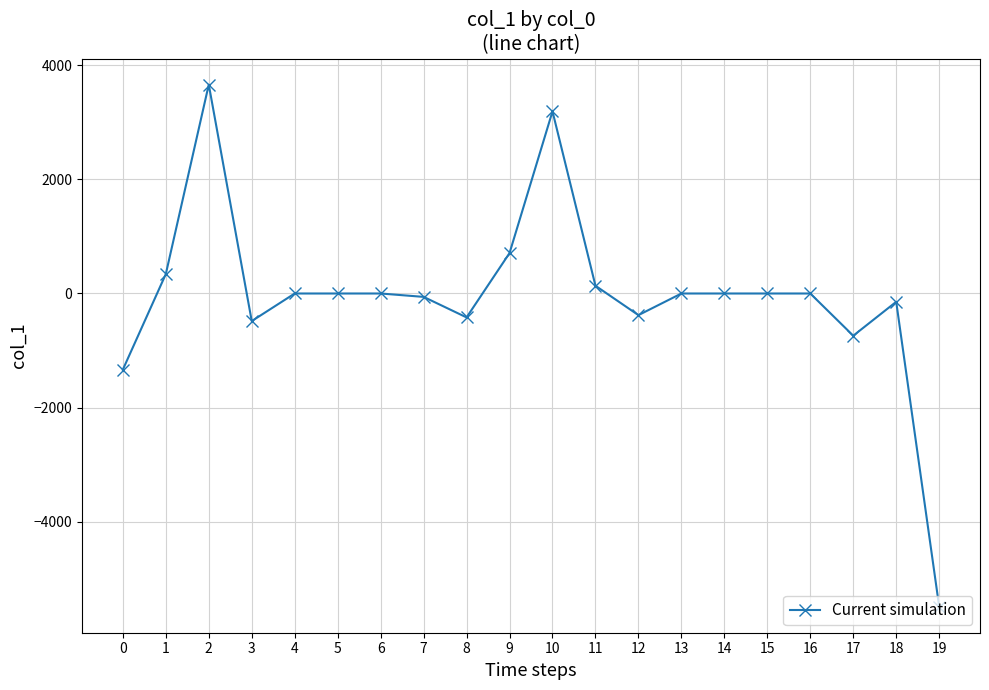

What is the value of the 4th point from the left?

-483.3